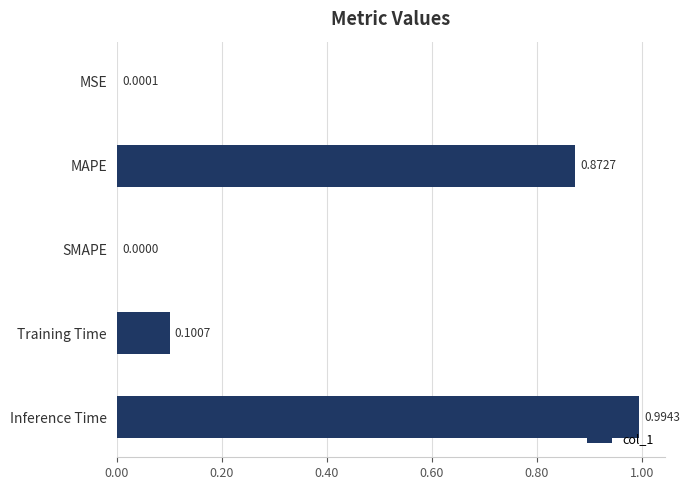

What is the average value?

0.4